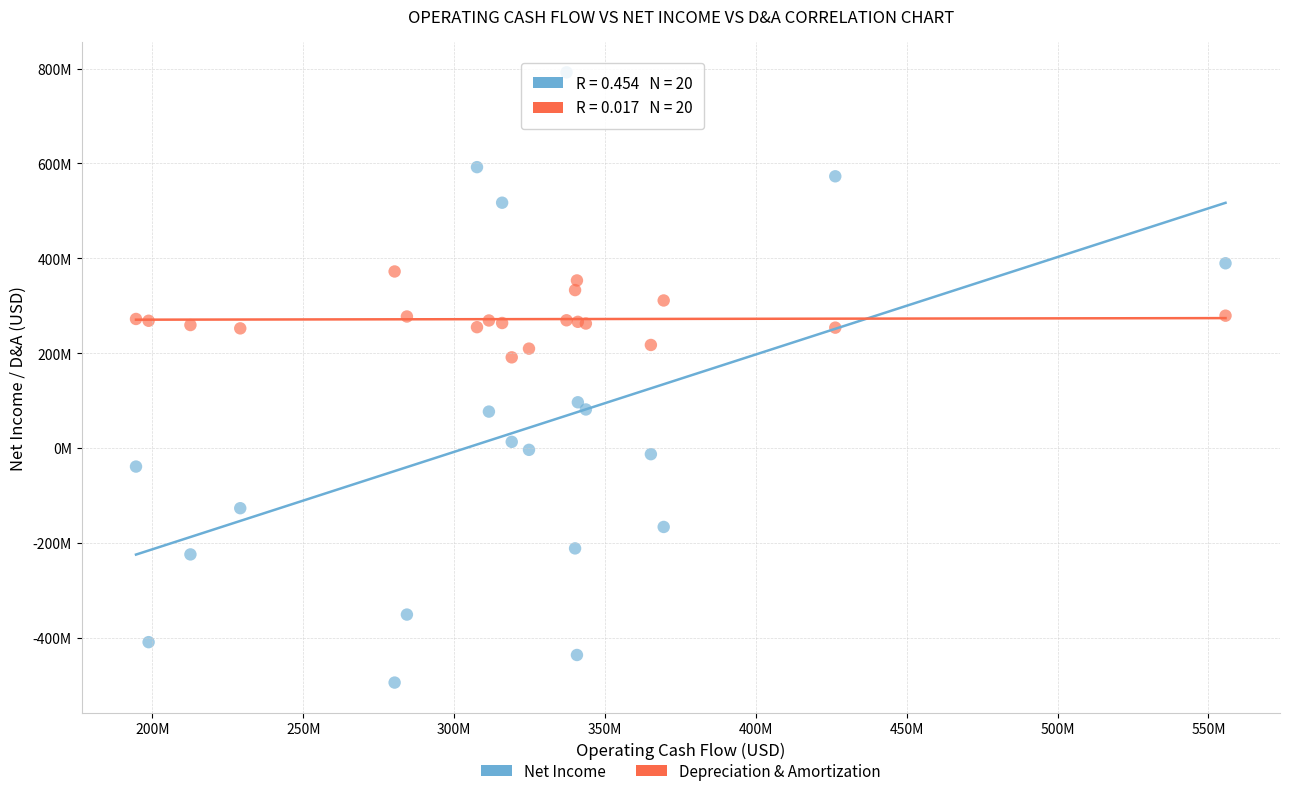

What are all the series names shown in the legend?

Net Income, Depreciation & Amortization